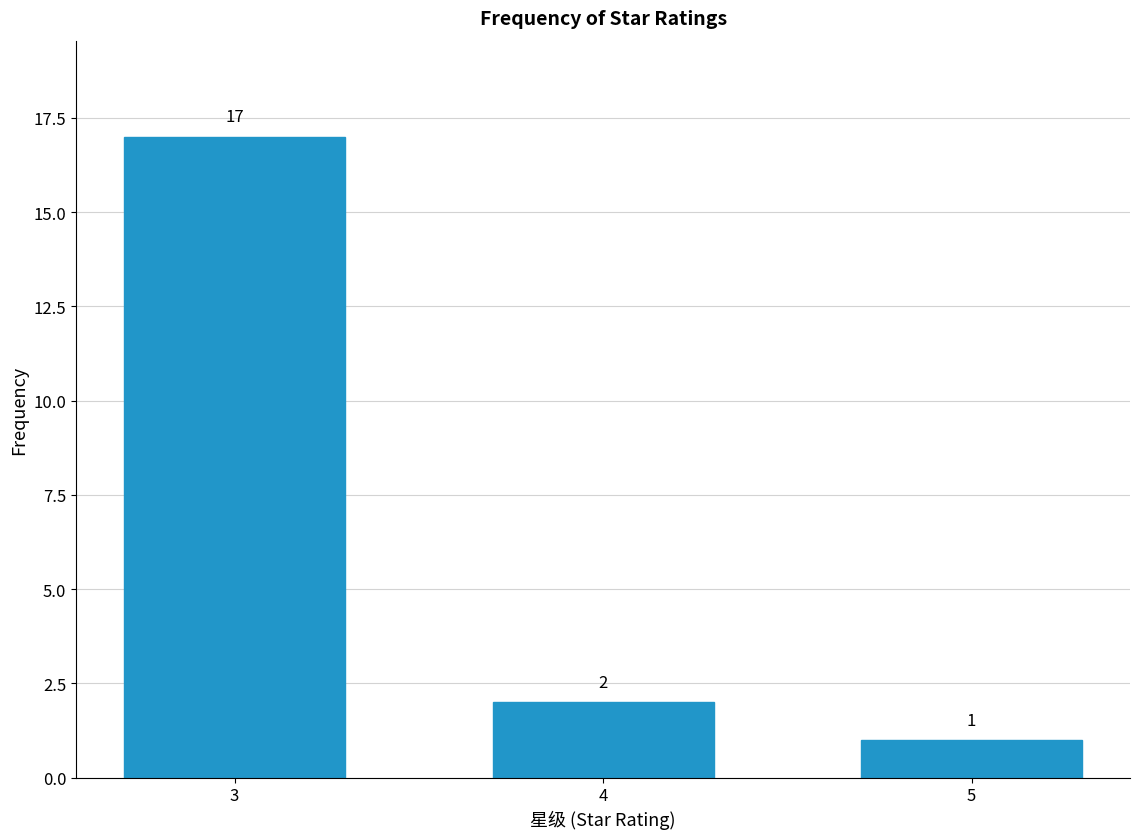

Reading right to left, extract all data points from this chart.

5=1	4=2	3=17